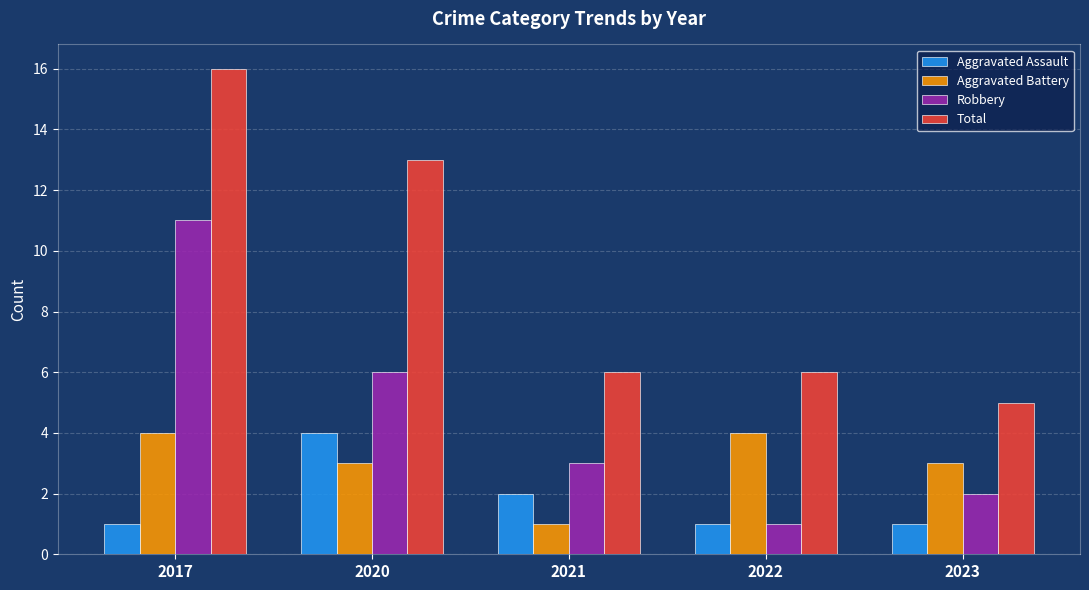

What is the value of the Robbery bar at the 3rd from the left?

3